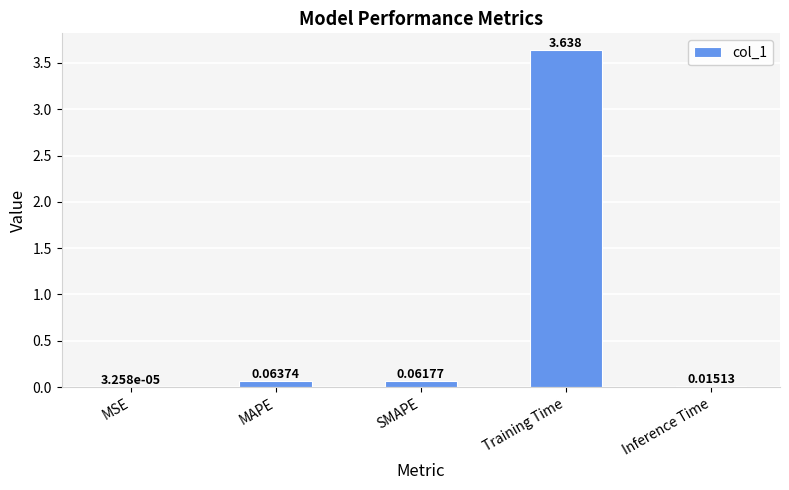

Which category has the highest value across all series?

Training Time